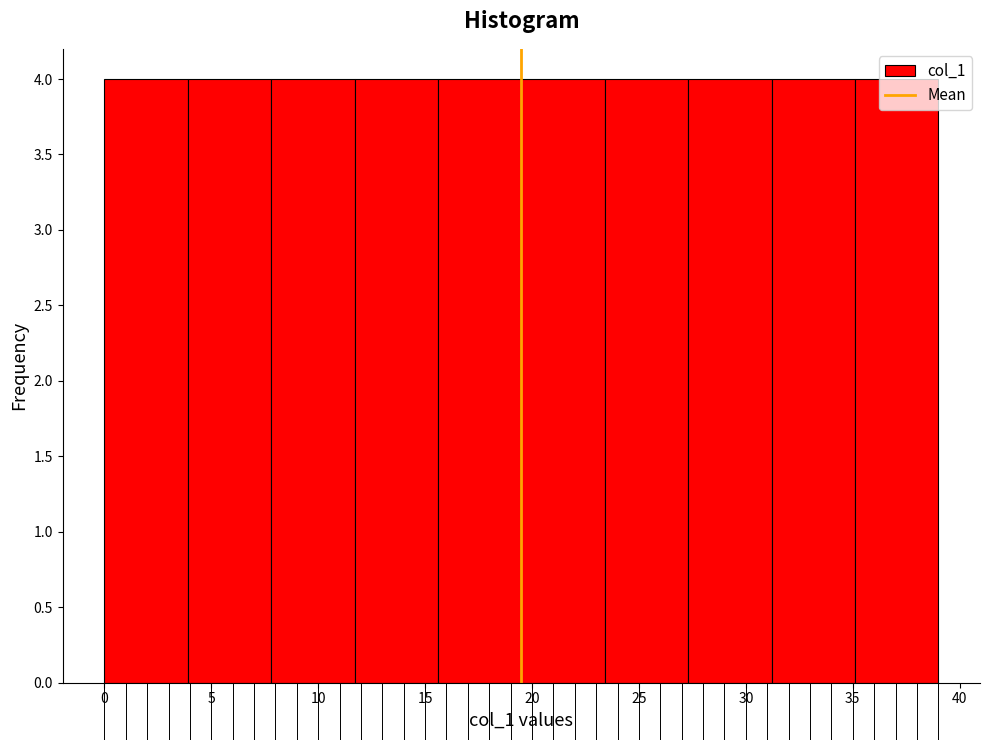

Reading left to right, list every bar in this chart as the range it spans on the x-axis followed by its height. Neither the bar edges nor the heights are printed on the chart, so give them approximately, as read against the axes.

0.0 to 3.9: 4
3.9 to 7.8: 4
7.8 to 11.7: 4
11.7 to 15.6: 4
15.6 to 19.5: 4
19.5 to 23.4: 4
23.4 to 27.3: 4
27.3 to 31.2: 4
31.2 to 35.1: 4
35.1 to 39.0: 4